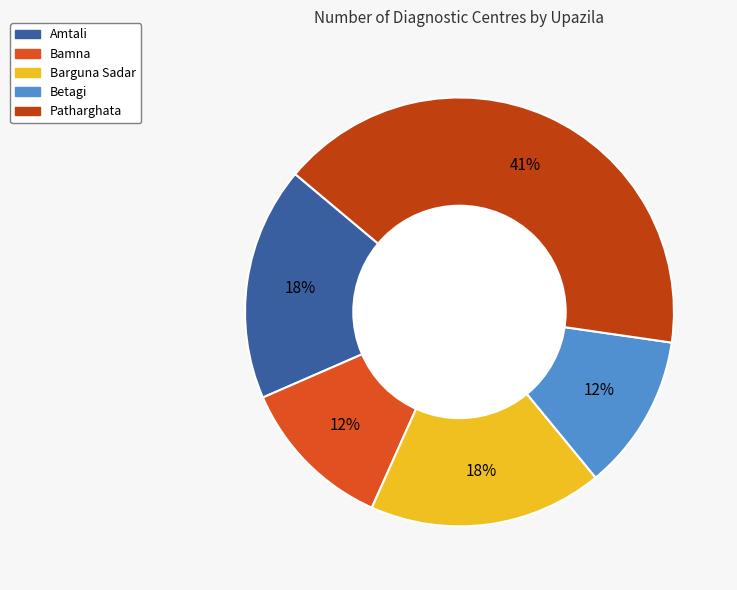

To the nearest percent, what portion does Barguna Sadar represent?

18%